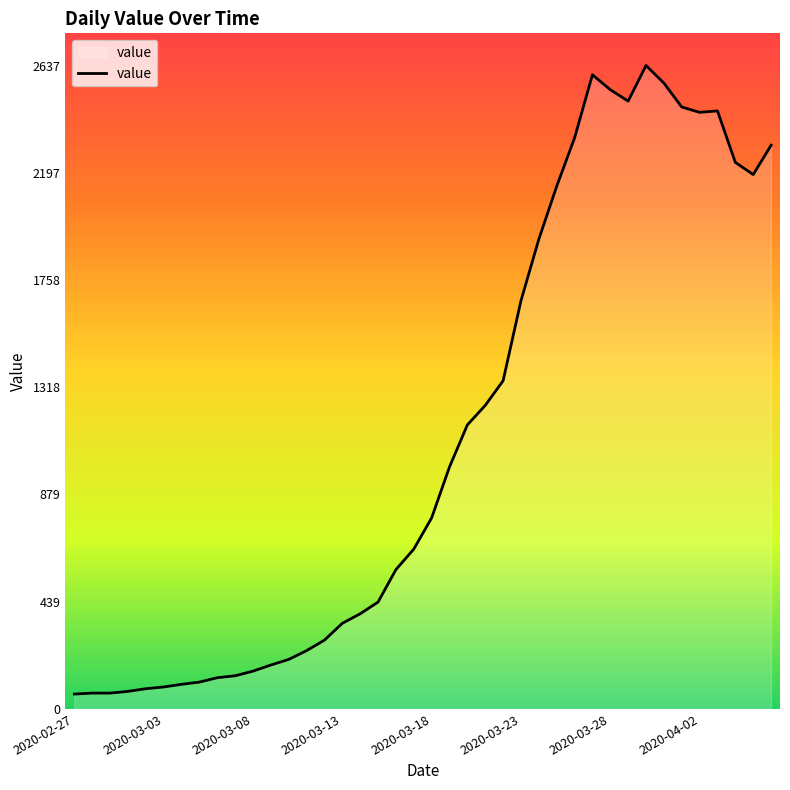

What is the average value?

1123